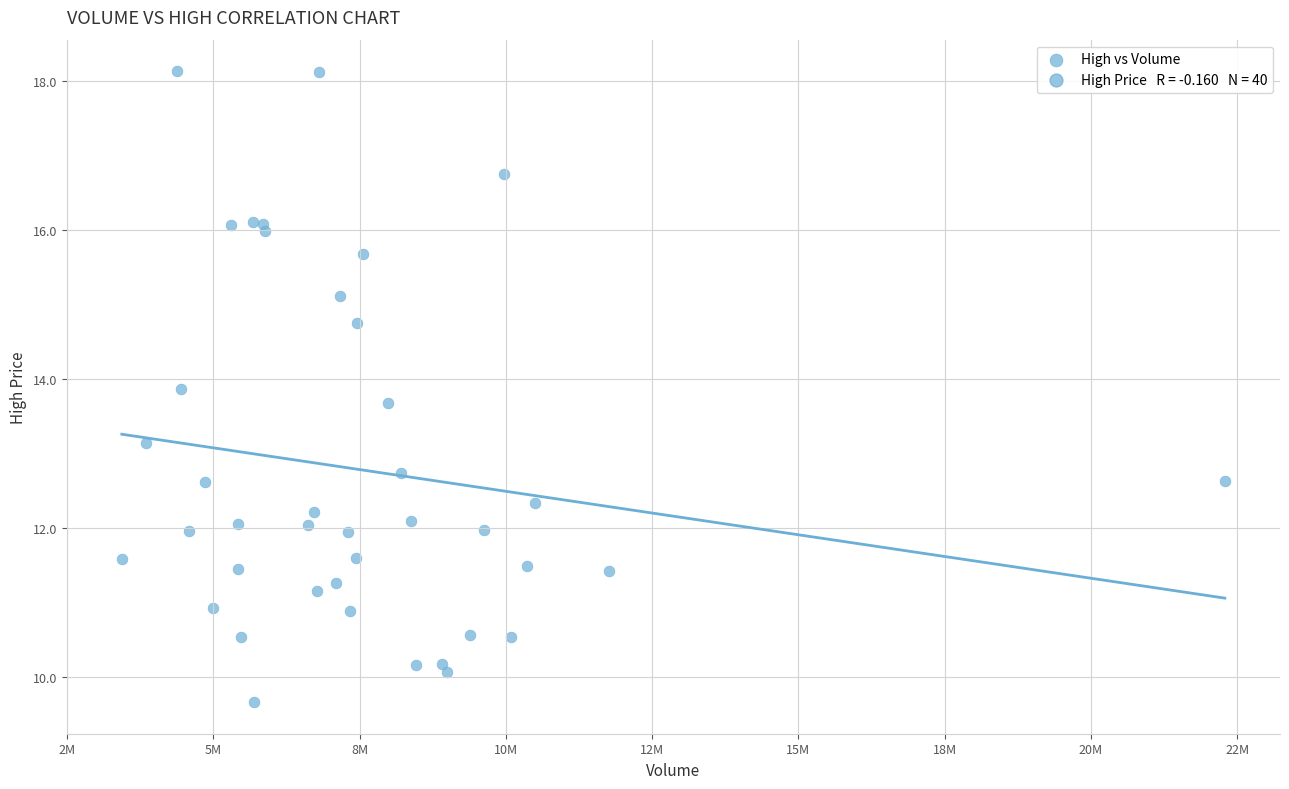

What Y value in the scatter plot is closest to 13?

13.1